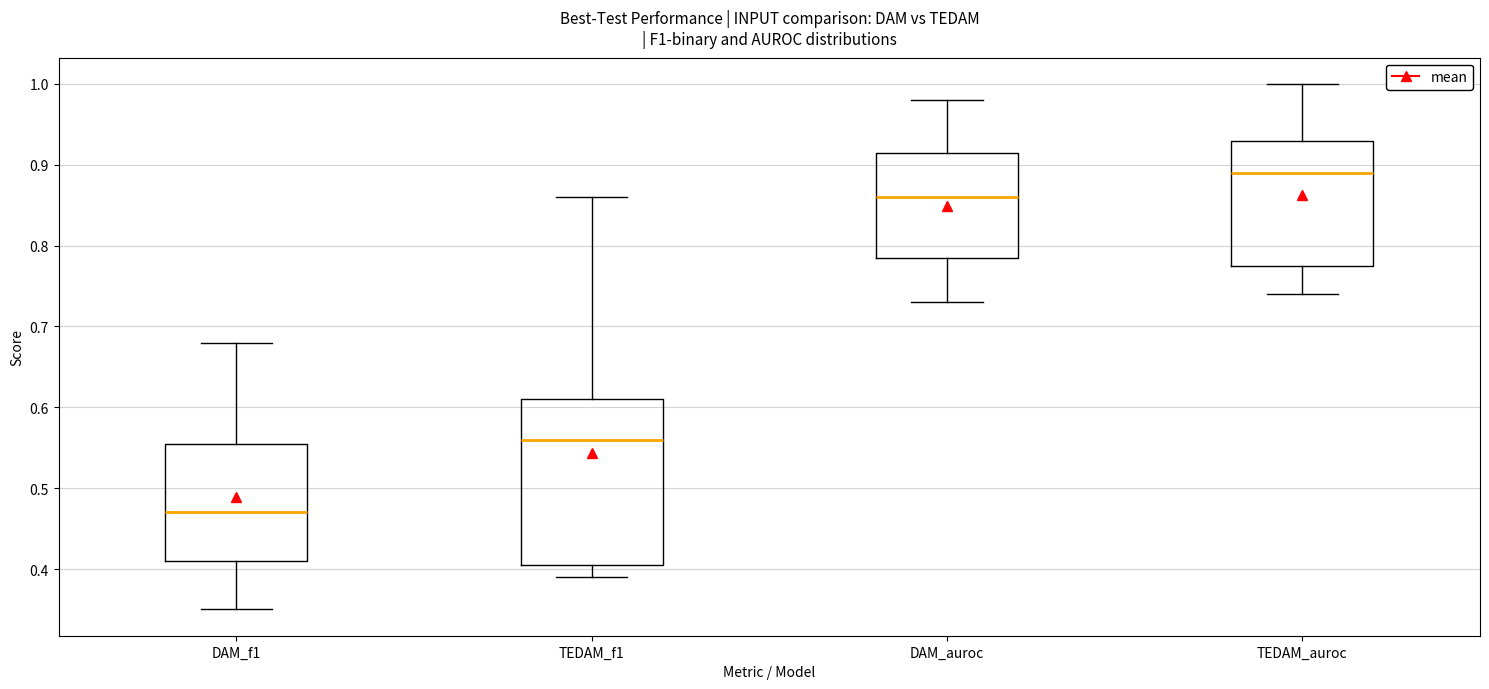

Reading left to right, transcribe this box plot: for each box, give where its median line is, the range the box spans, and where its two whiskers end, as read against the y-axis. The values are not printed on the chart, so give them approximately, as read against the axis.

DAM_f1: median 0.47, box 0.41 to 0.56, whiskers 0.35 to 0.68
TEDAM_f1: median 0.56, box 0.41 to 0.61, whiskers 0.39 to 0.86
DAM_auroc: median 0.86, box 0.79 to 0.92, whiskers 0.73 to 0.98
TEDAM_auroc: median 0.89, box 0.78 to 0.93, whiskers 0.74 to 1.00